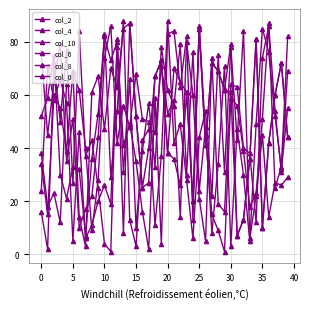

Rank the categories by col_0 value from highest to lowest.

36, 25, 21, 20, 45, 23, 39, 12, 5, 11, 22, 0, 18, 30, 31, 40, −5, 35, 14, 26, 13, 32, 35, 15, 20, 38, 25, 10, 37, 34, 15, 33, 16, 27, 24, 28, 30, 19, 17, 29